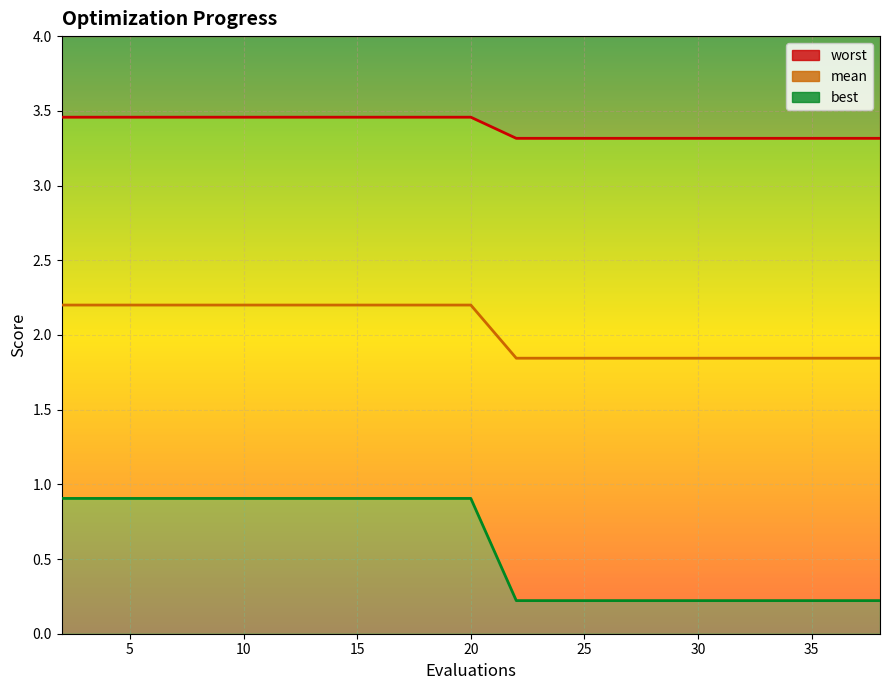

True or false: best and worst cross at least once.

False